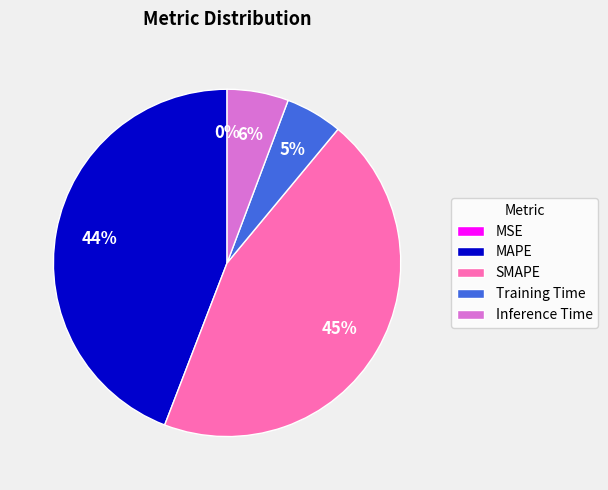

What is the largest slice in the pie chart?

SMAPE